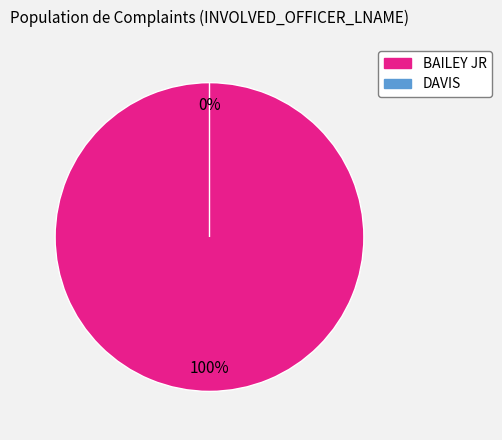

What is the total percentage of BAILEY JR and DAVIS?

100.0%